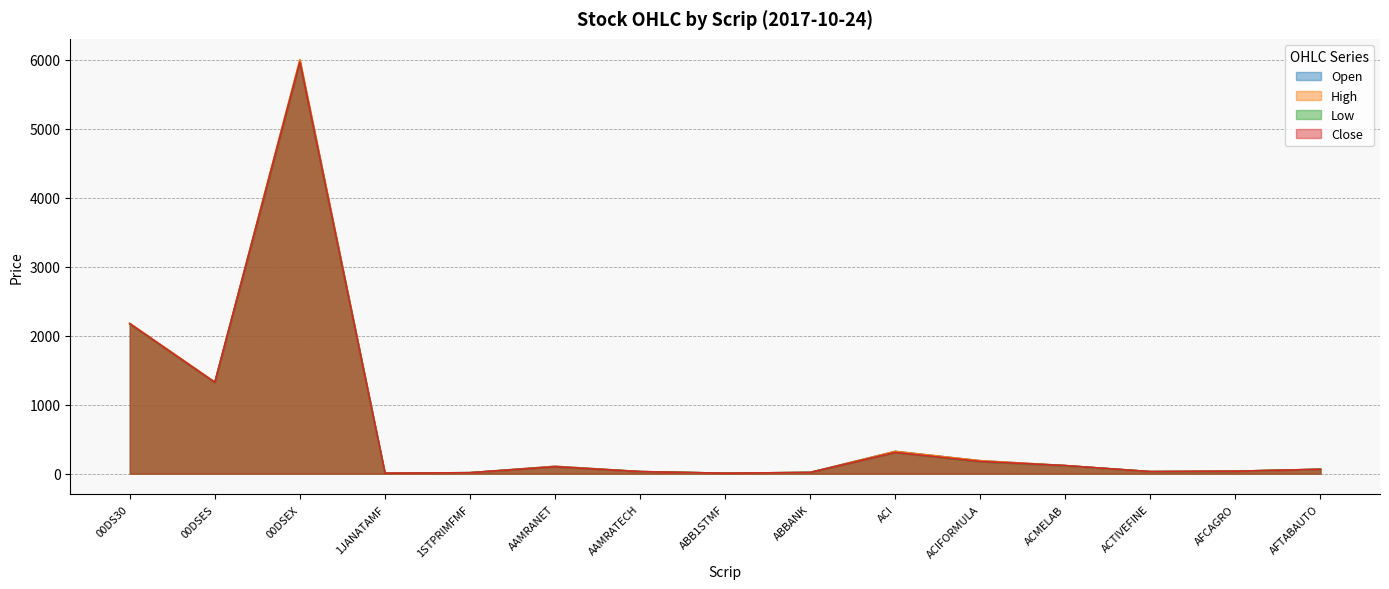

True or false: Open and Low cross at least once.

False